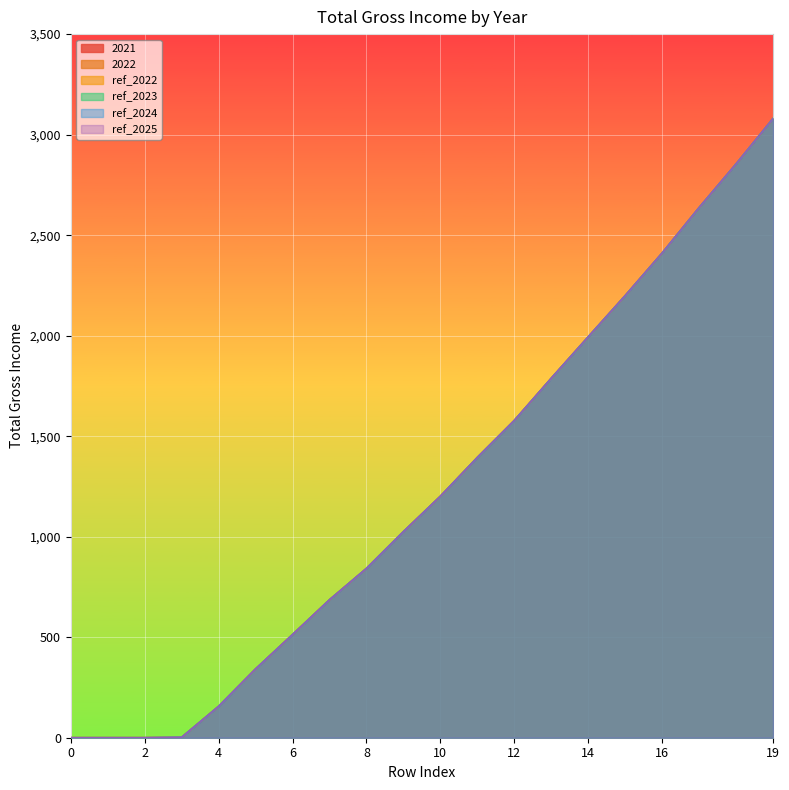

What is the sum of all total_gross_income_ref_2024 values?

24702